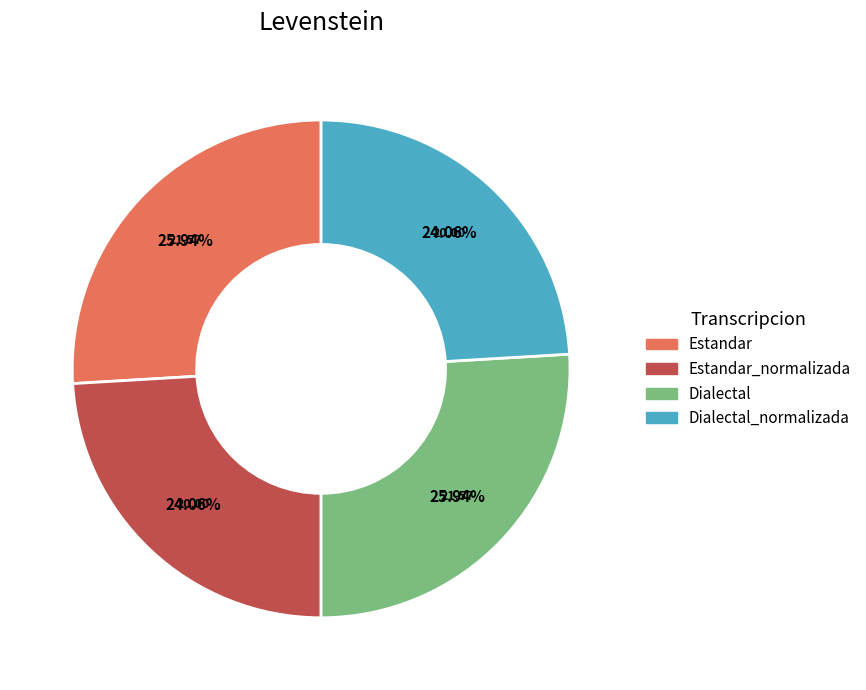

Does any single category account for the majority?

No